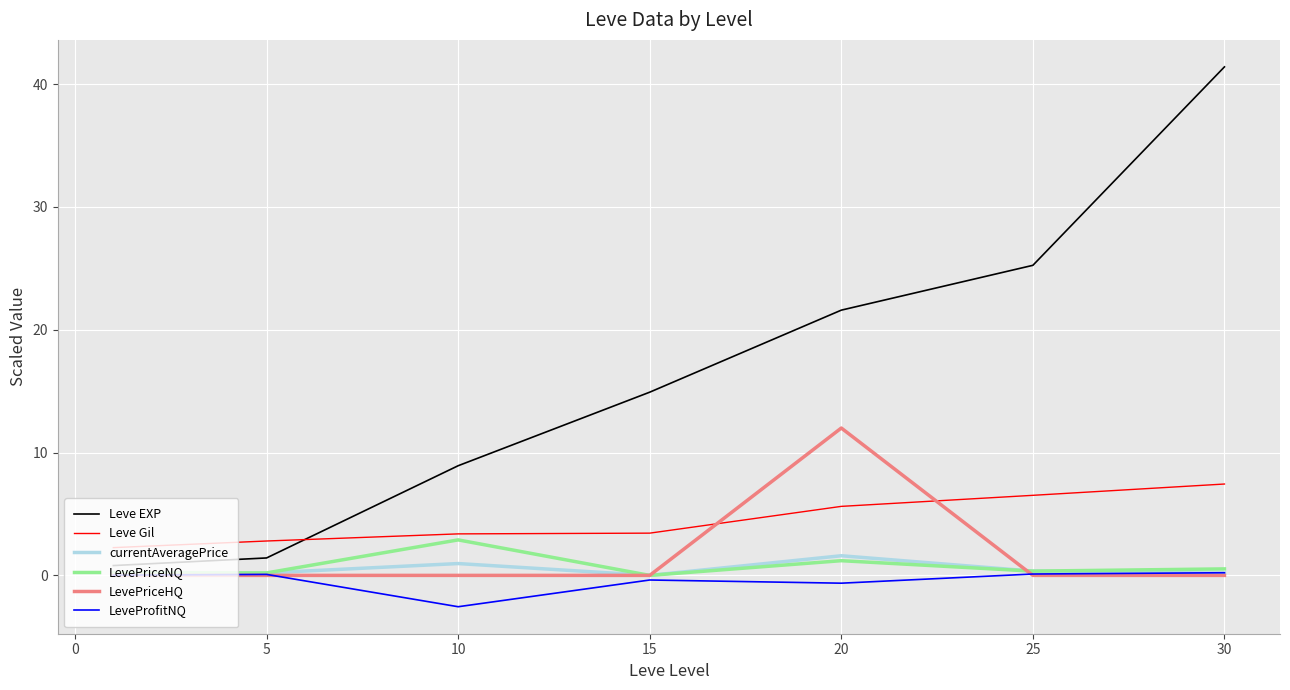

Which series has the widest spread of values?

Leve EXP